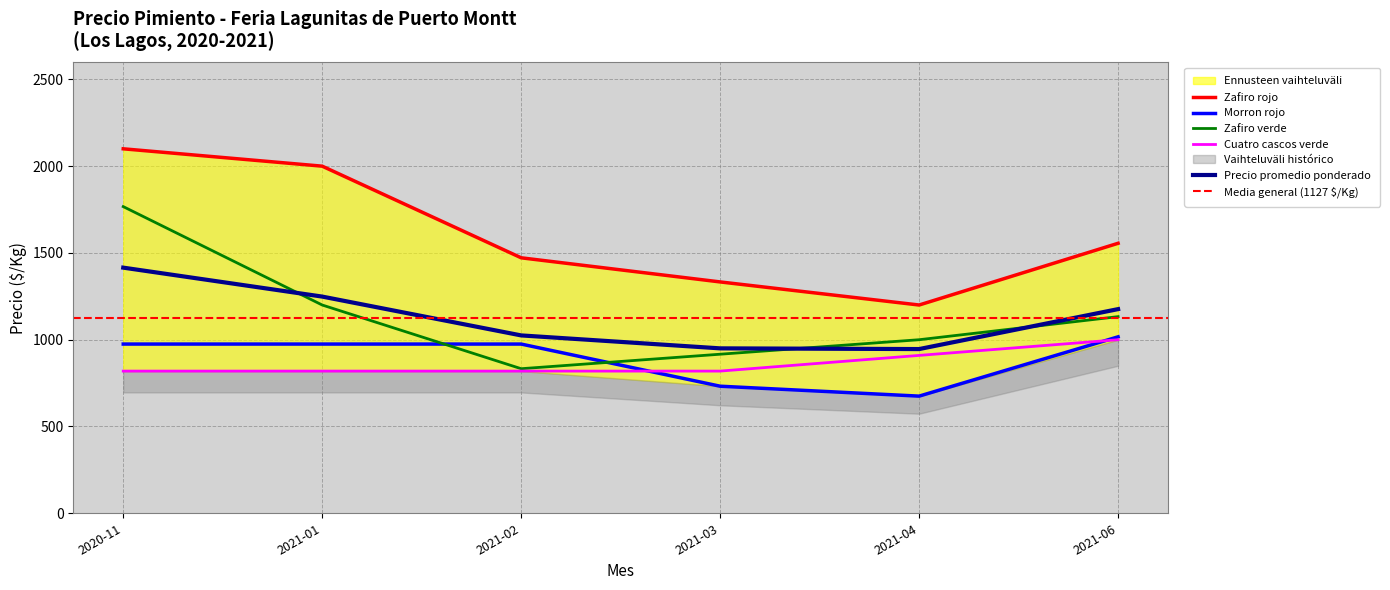

Rank the categories by Zafiro verde value from highest to lowest.

2020-11, 2021-01, 2021-06, 2021-04, 2021-03, 2021-02